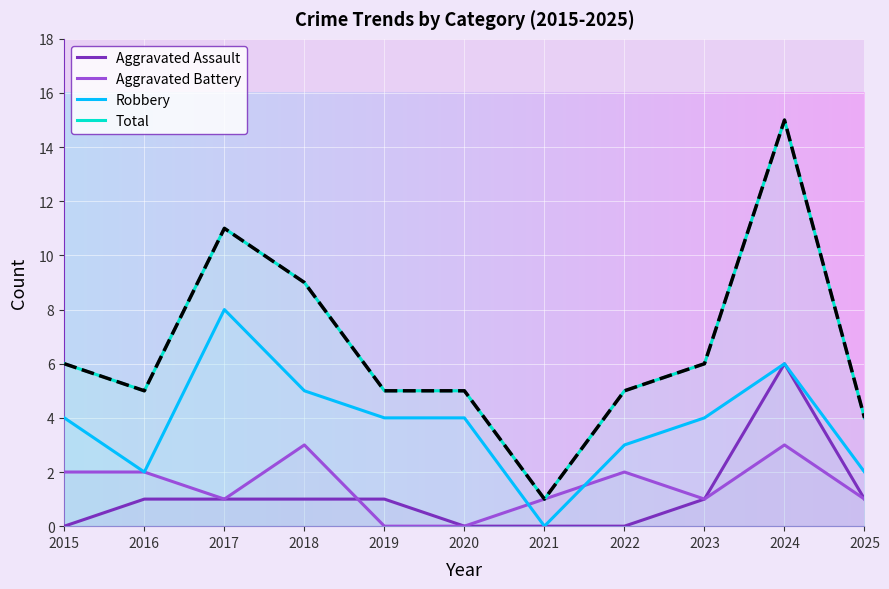

At which category does Aggravated Battery reach its first local valley?

2017